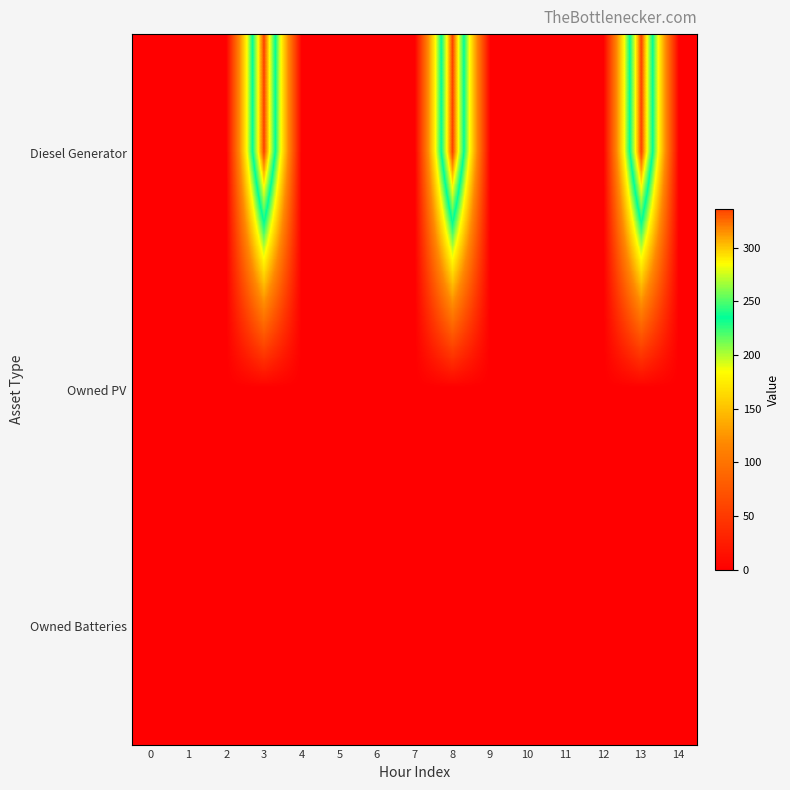

Between 2 and 13, which is larger?

13